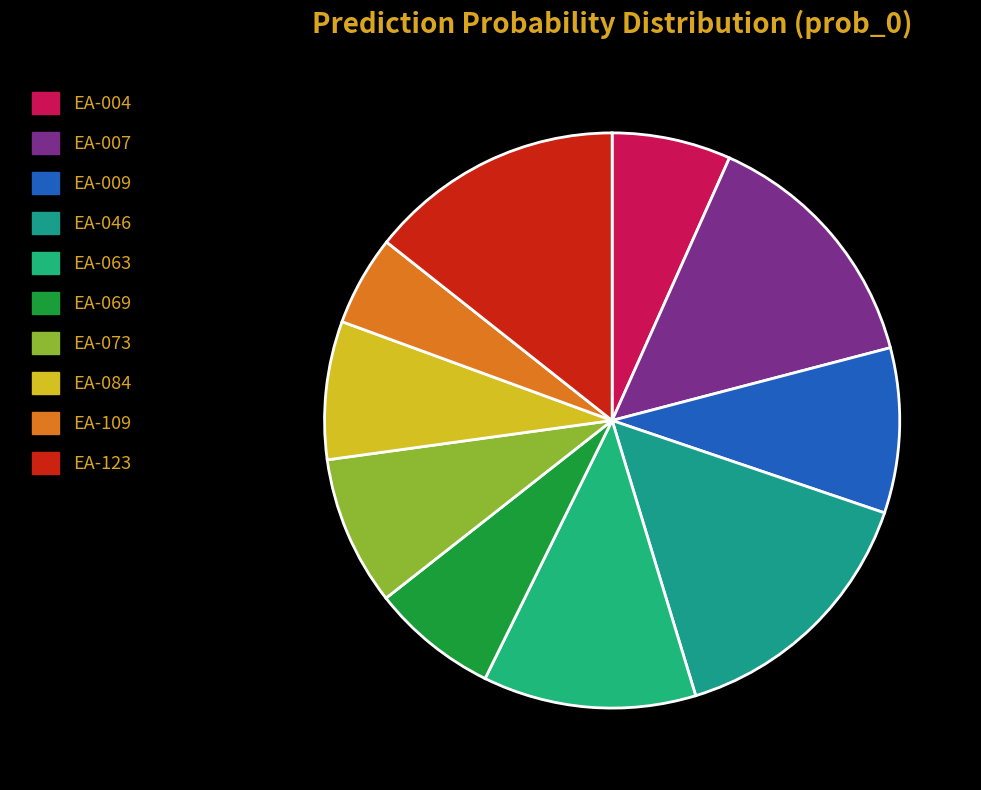

Which slice is the largest?

EA-046